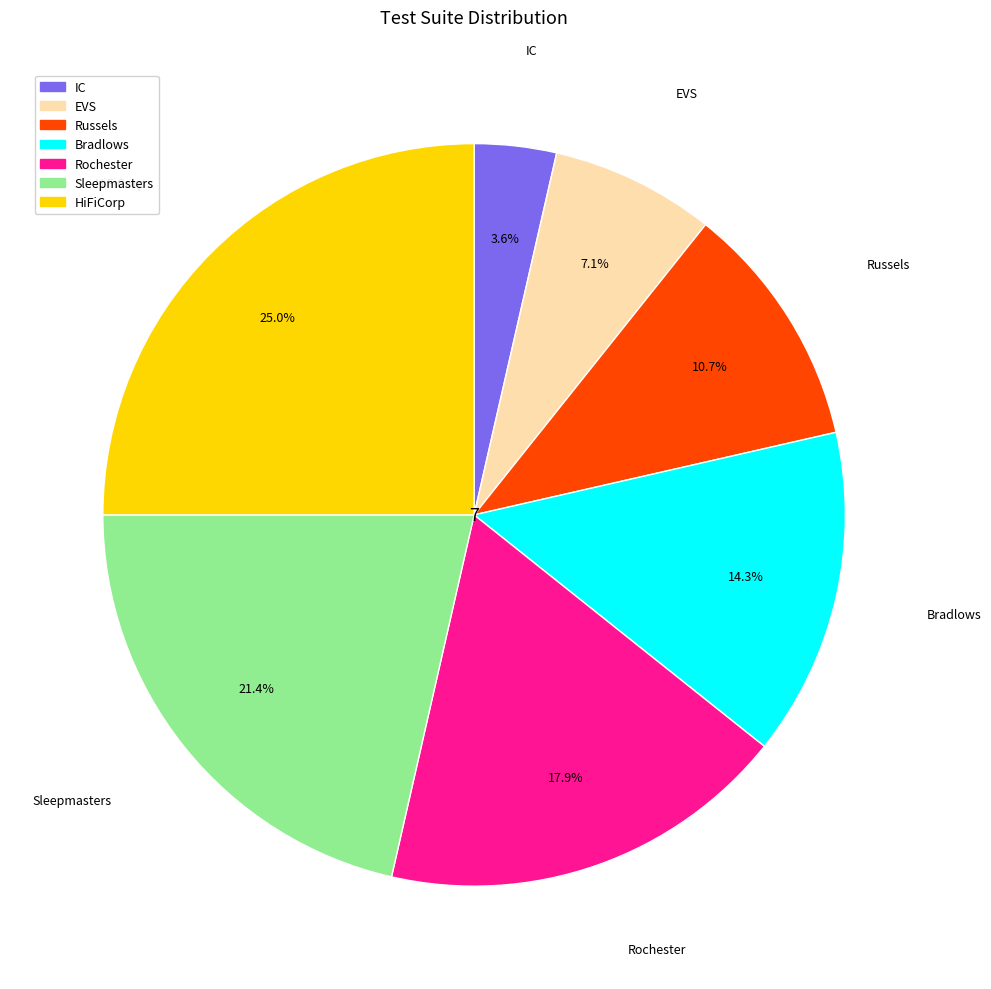

What is the ratio of the value at Rochester to the value at HiFiCorp?

0.7